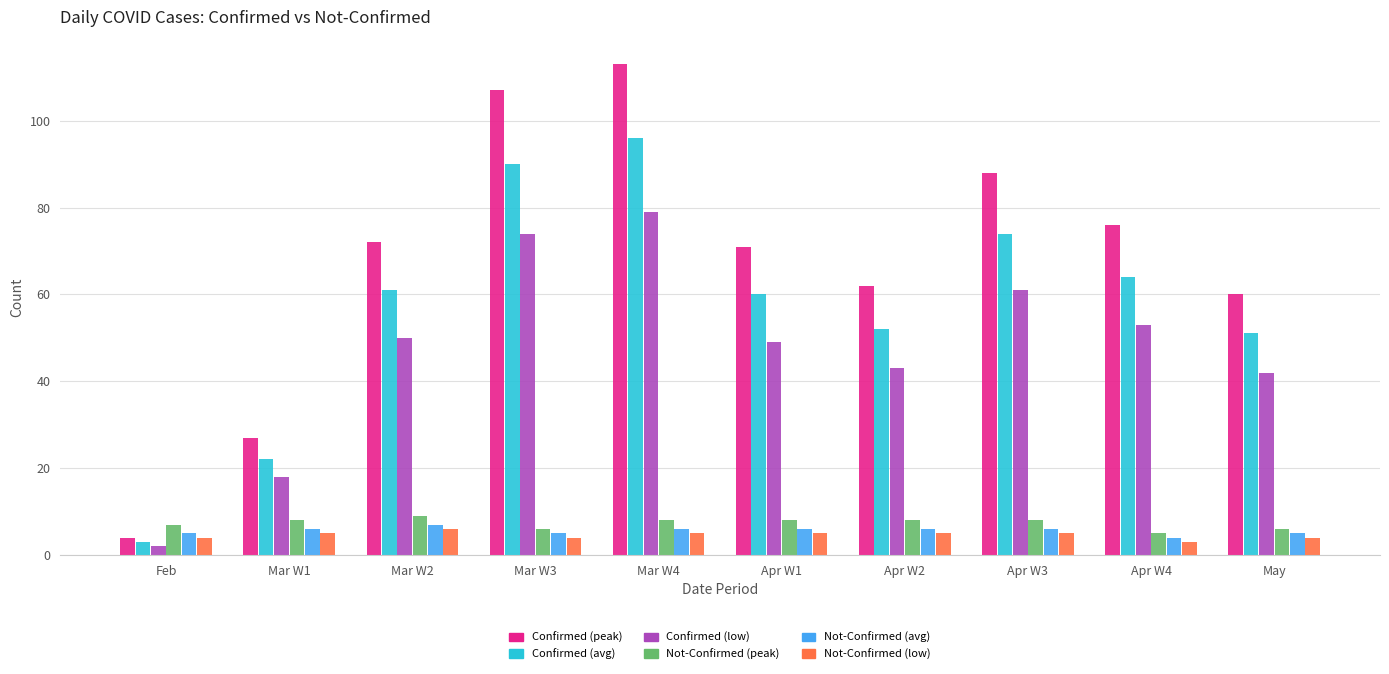

Which category has the highest value in the Confirmed (avg) series?

Mar W4